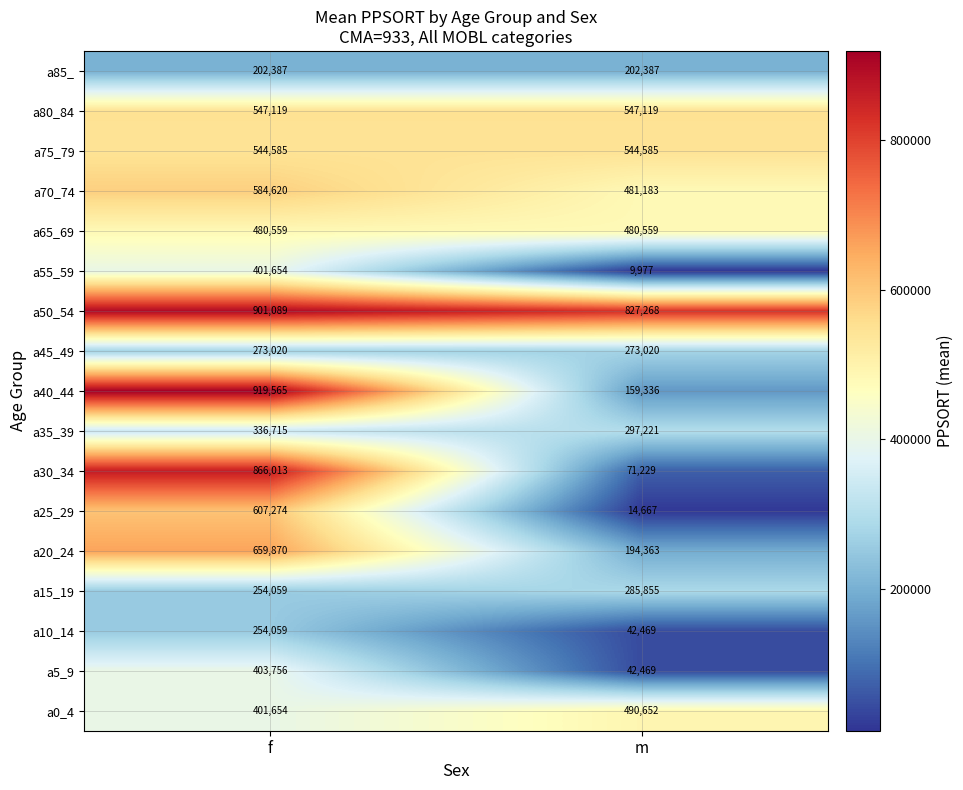

At which category does the chart reach its peak across all series?

f